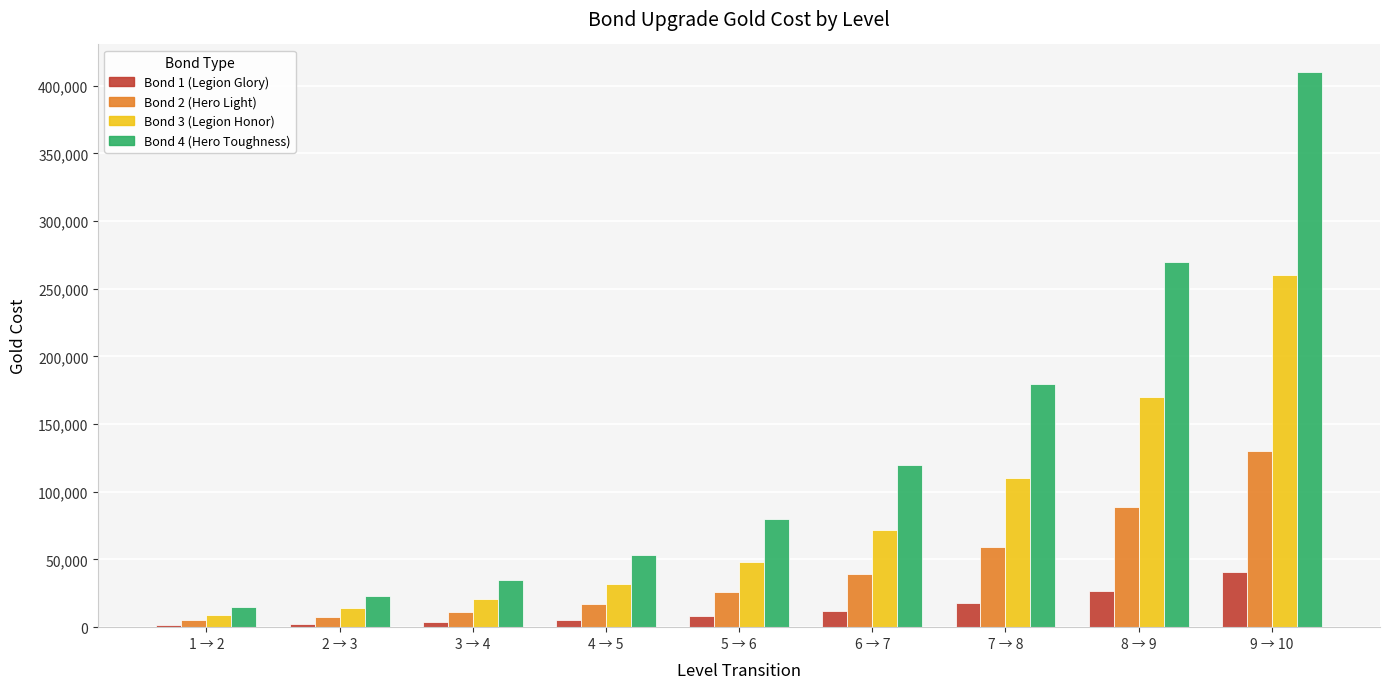

What position from the right is 4 → 5?

6